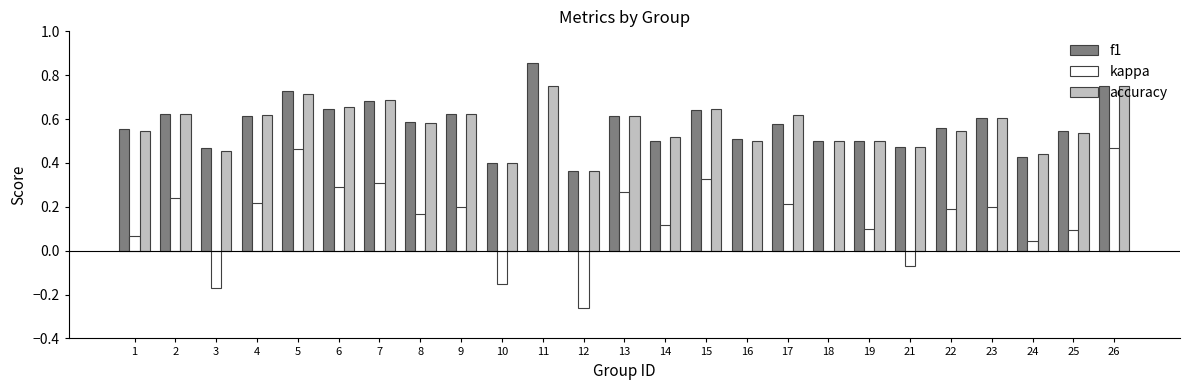

What is the sum of the accuracy values at 22 and 4?

1.2